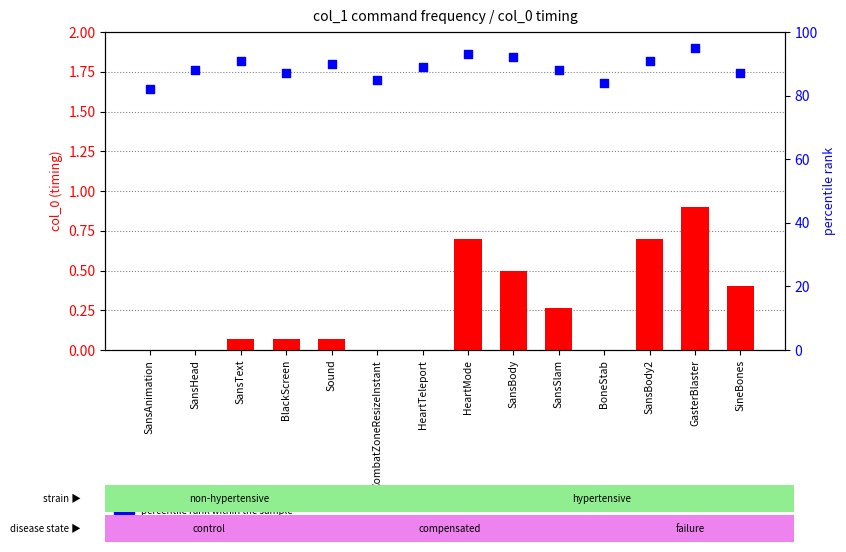

At which category is the sum across all series the highest?

GasterBlaster